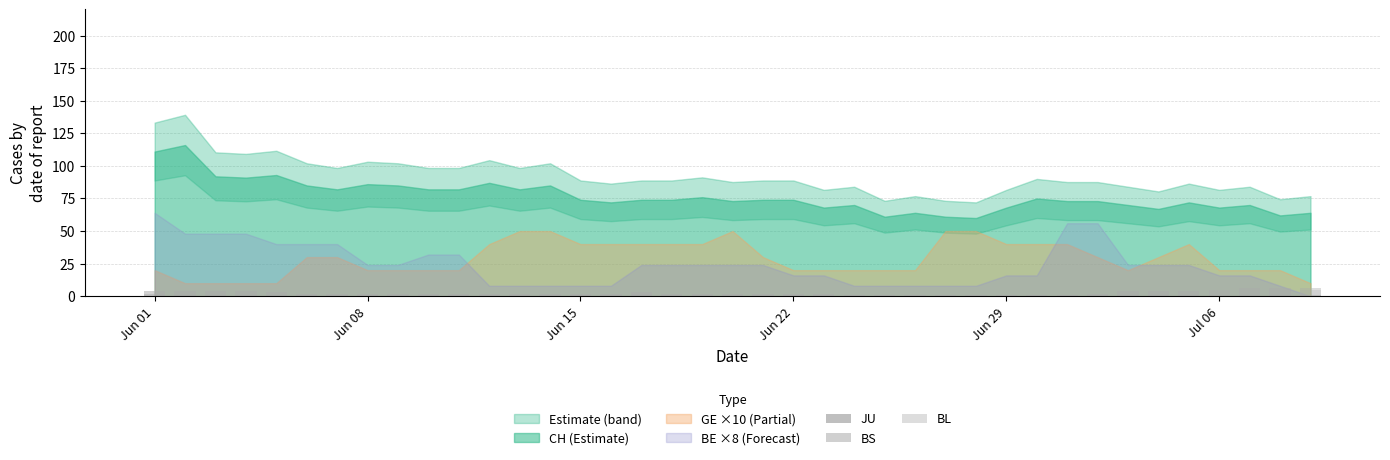

Are the bars grouped side by side (vs. stacked)?

No